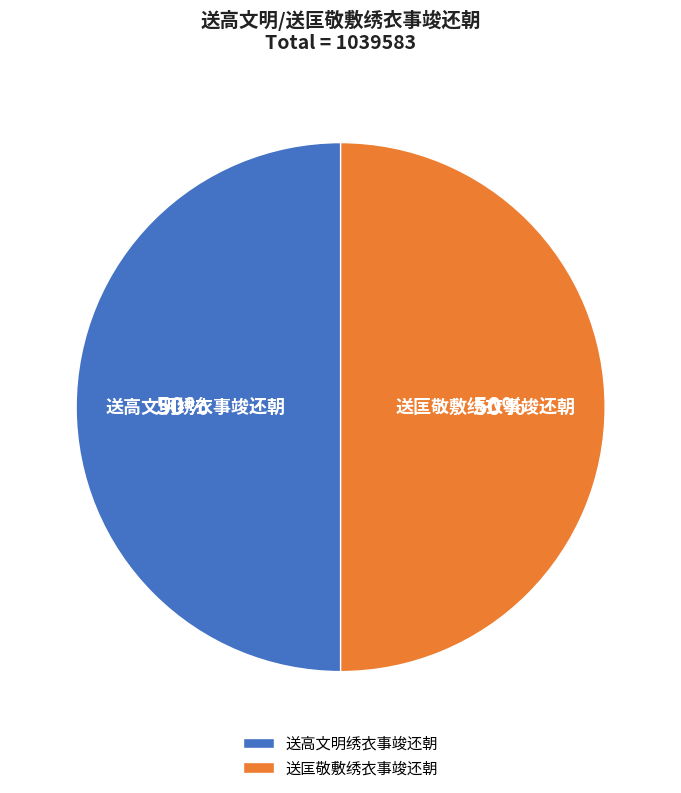

The 送高文明绣衣事竣还朝 slice represents 50% of the pie. True or false?

True